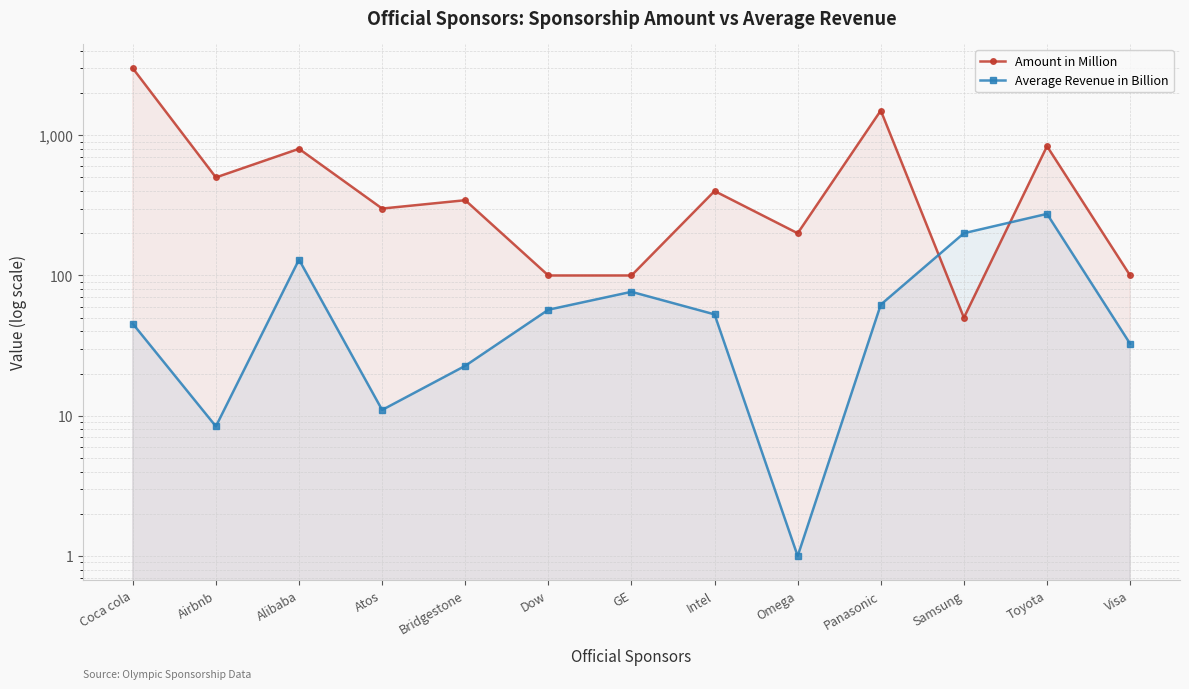

At which label is Average Revenue in Billion closest to 137?

Alibaba